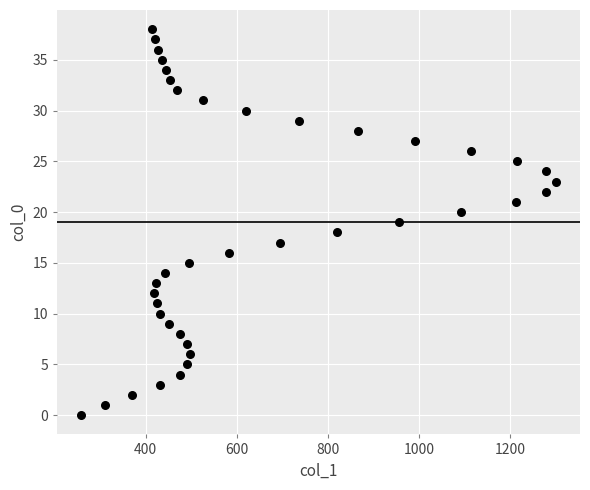

What is the range of X values (max minus min)?

1043